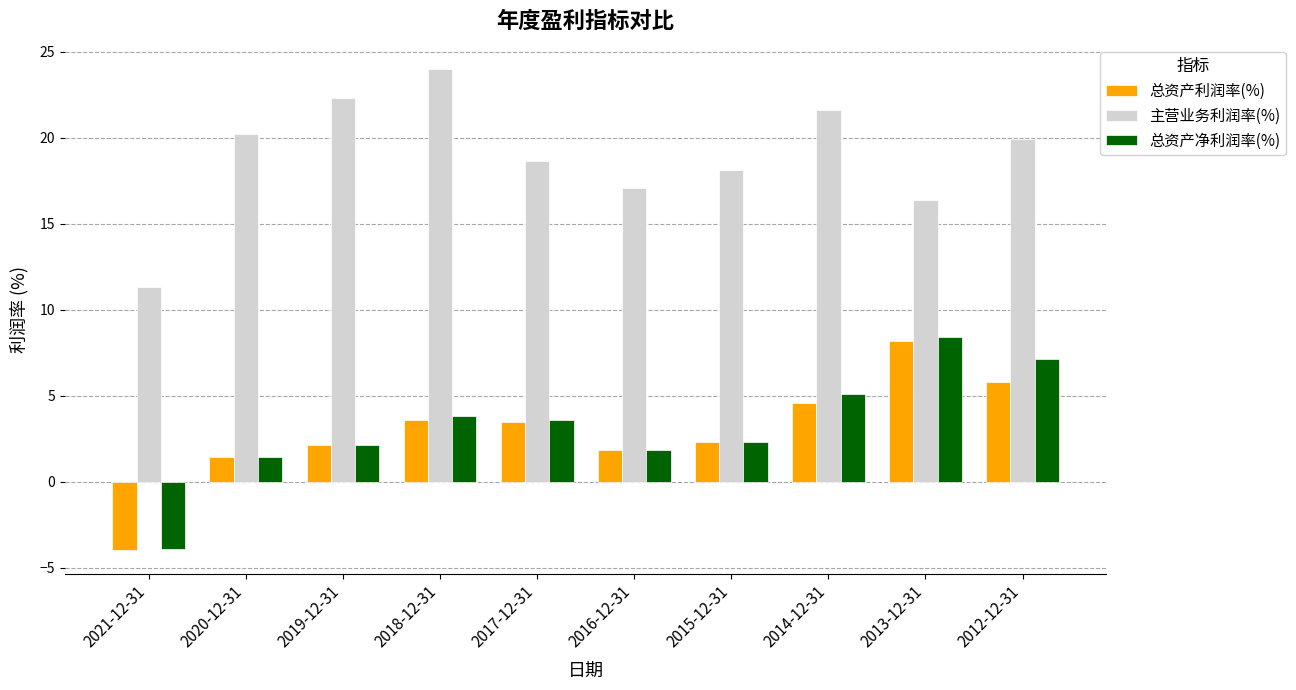

What is the difference between the second highest and minimum values in the 总资产净利润率(%) series?

11.0